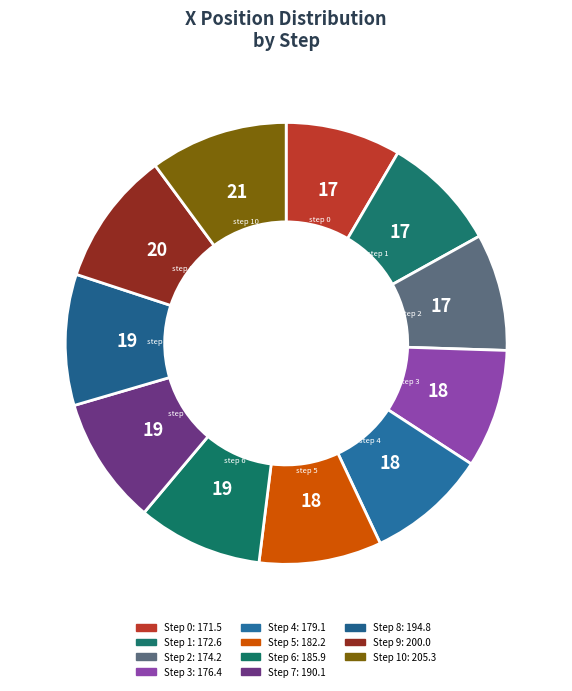

To the nearest percent, what is the average slice percentage?

9%